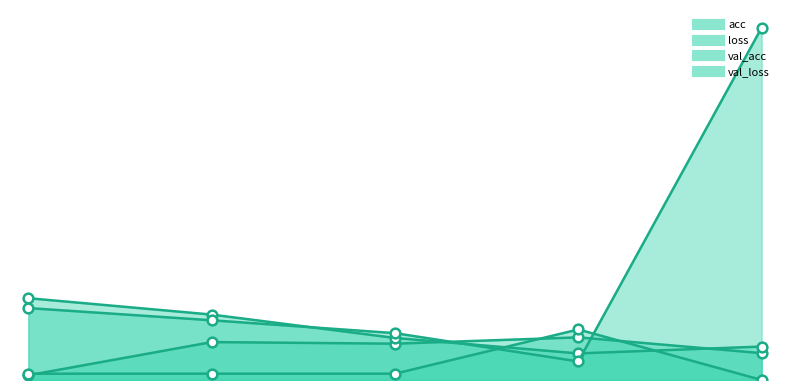

The val_loss series shows 1.5 at 2. True or false?

False